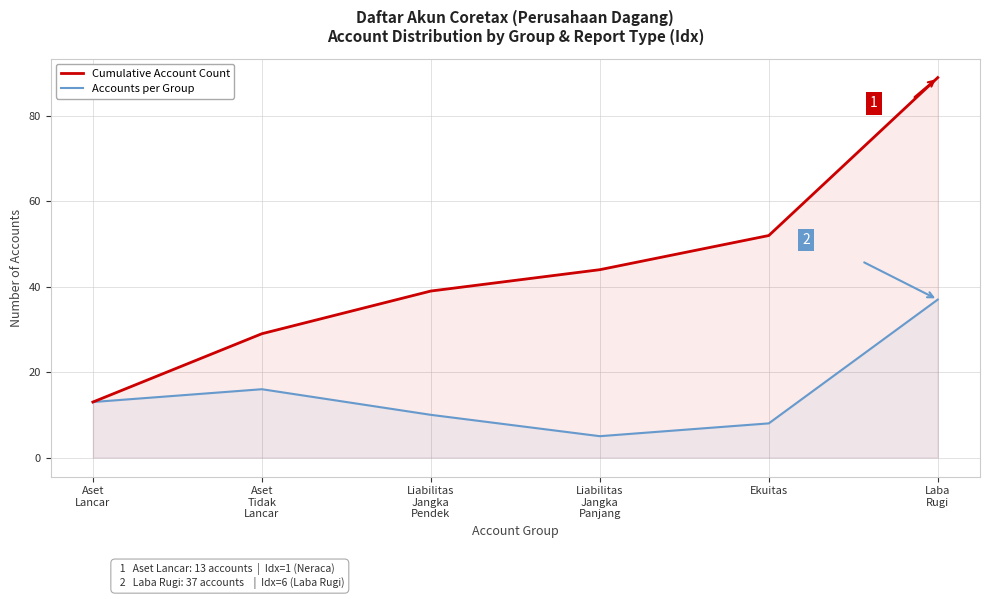

Which has a higher value, Ekuitas or Aset
Tidak
Lancar?

Ekuitas